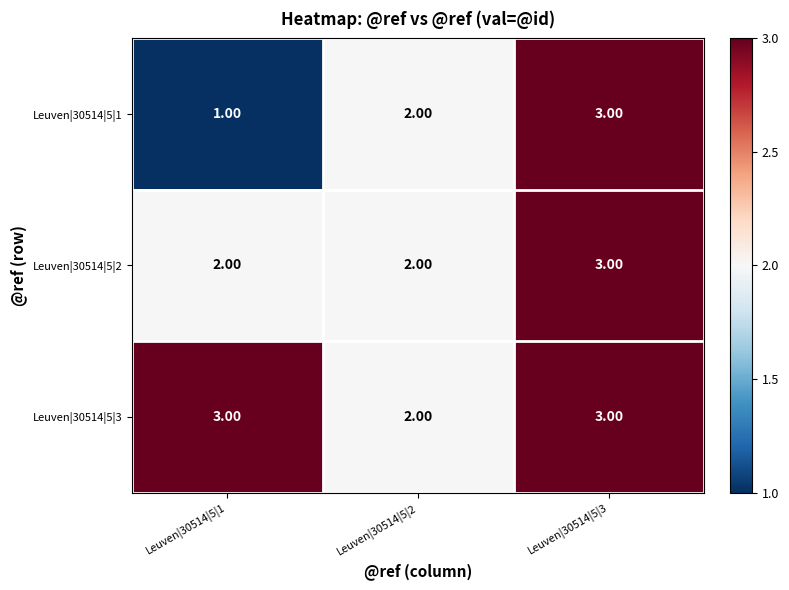

At which category is the sum across all series the highest?

Leuven|30514|5|3